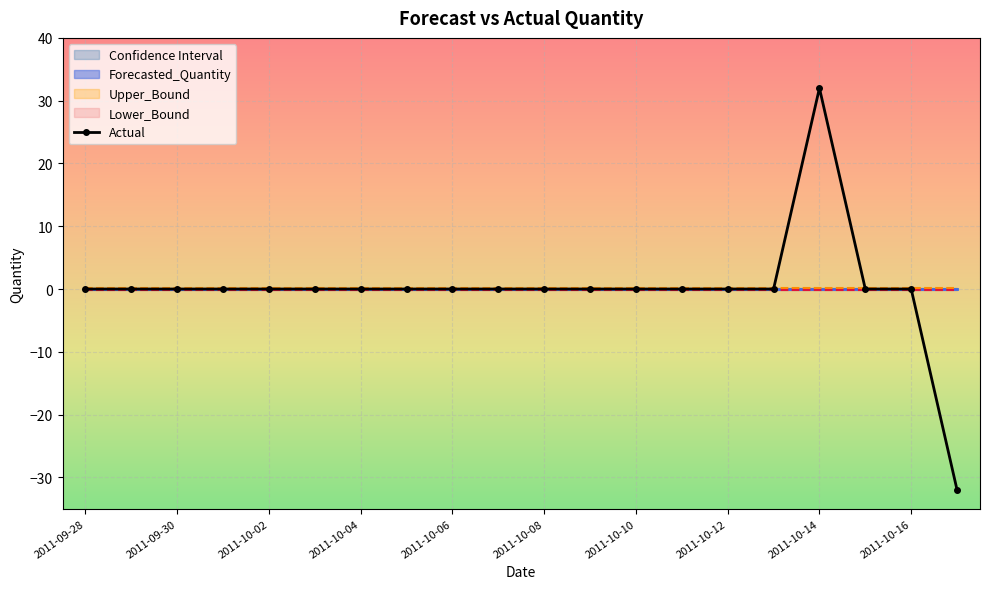

The value of Actual at 2011-09-28 is 24. True or false?

False